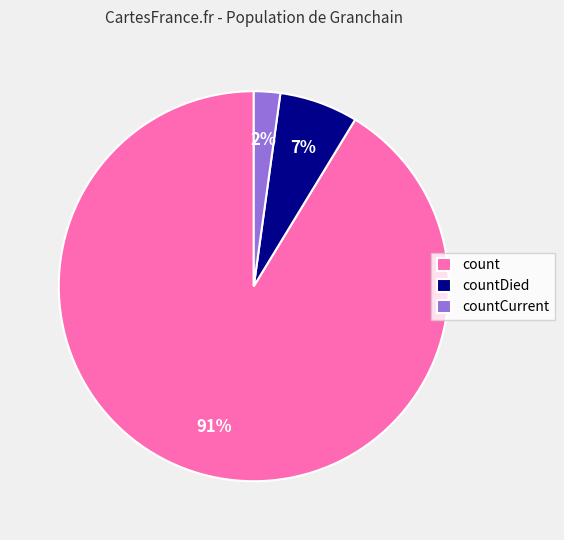

Which slice is the largest?

count